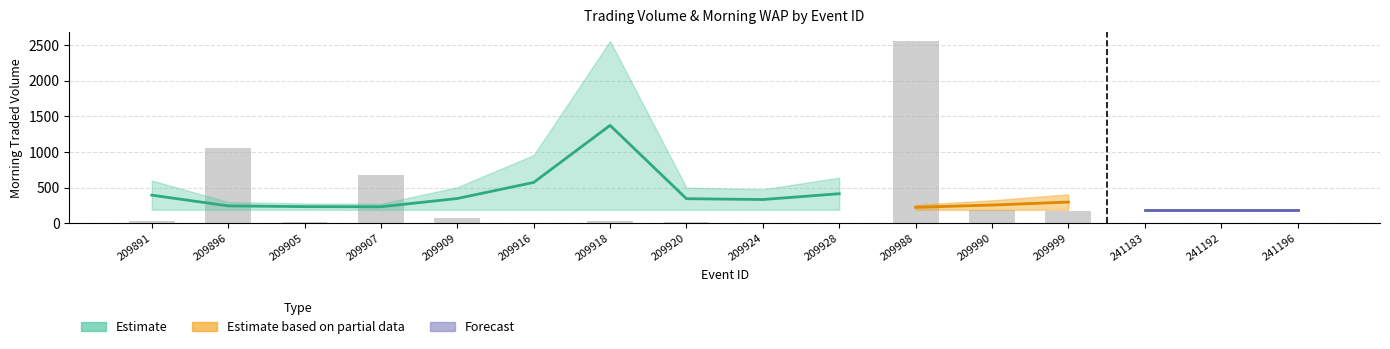

Rank the categories by value from highest to lowest.

209988, 209896, 209907, 209990, 209999, 209909, 209918, 209891, 209905, 209920, 209928, 209916, 209924, 241183, 241192, 241196